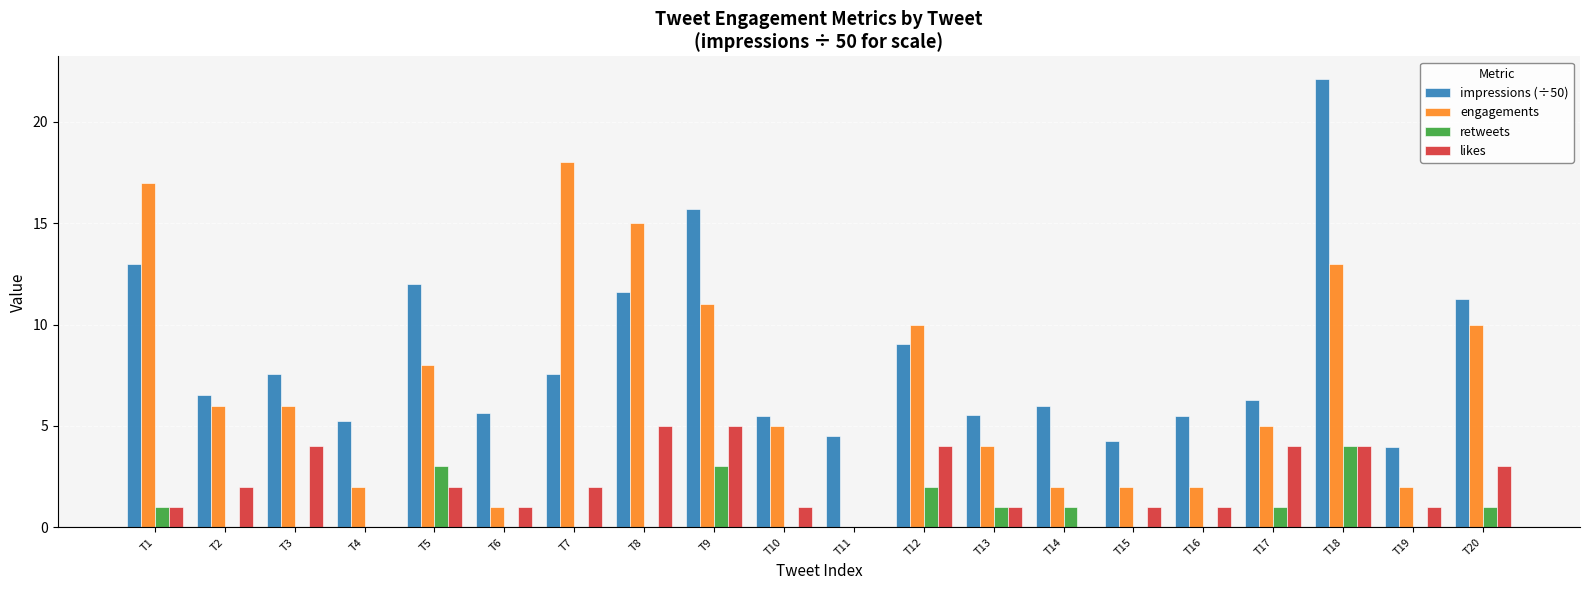

Which series changed the most between T4 and T18?

impressions (÷50)